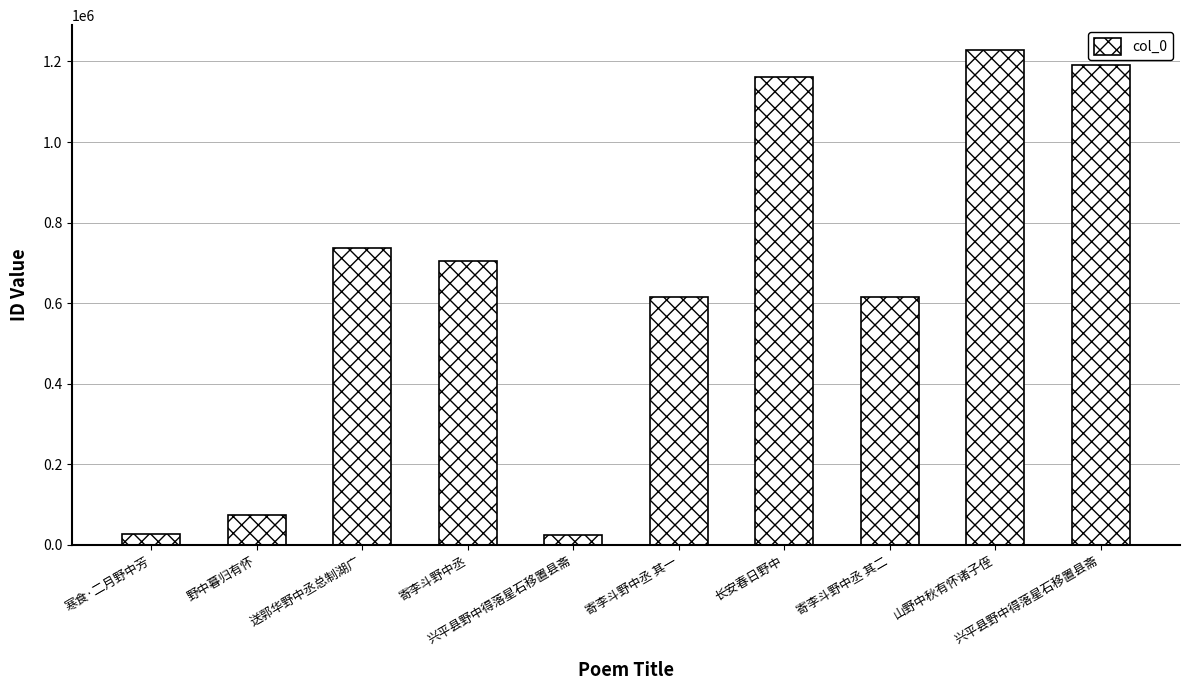

Rank the categories by value from lowest to highest.

兴平县野中得落星石移置县斋, 寒食·二月野中芳, 野中暮归有怀, 寄李斗野中丞 其一, 寄李斗野中丞 其二, 寄李斗野中丞, 送郭华野中丞总制湖广, 长安春日野中, 兴平县野中得落星石移置县斋, 山野中秋有怀诸子侄